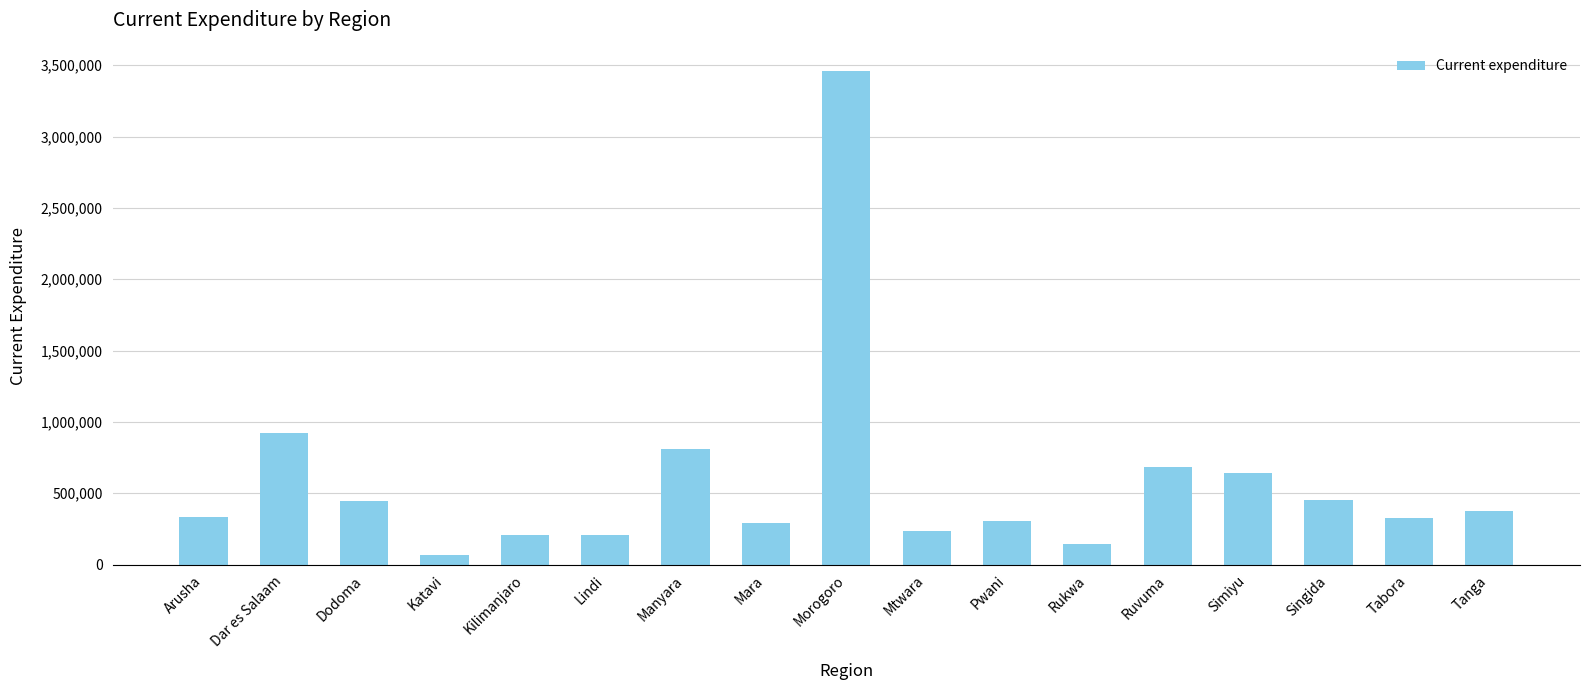

What is the change in value from Dar es Salaam to Pwani?

-614654.8